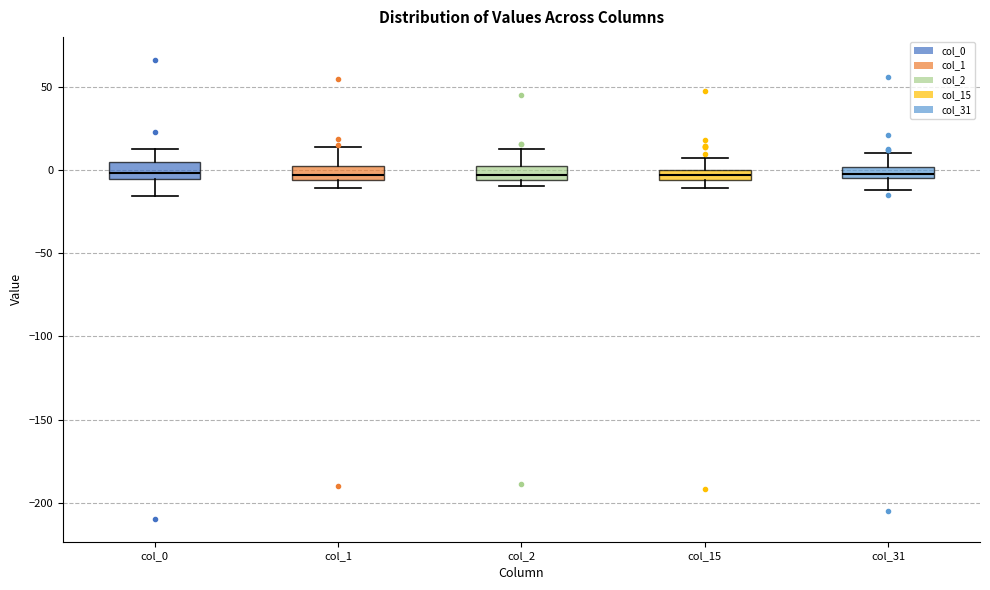

Where does the lower whisker of the box for col_0 end on the y-axis? The values are not printed on the chart, so give them approximately, as read against the axis.

-15